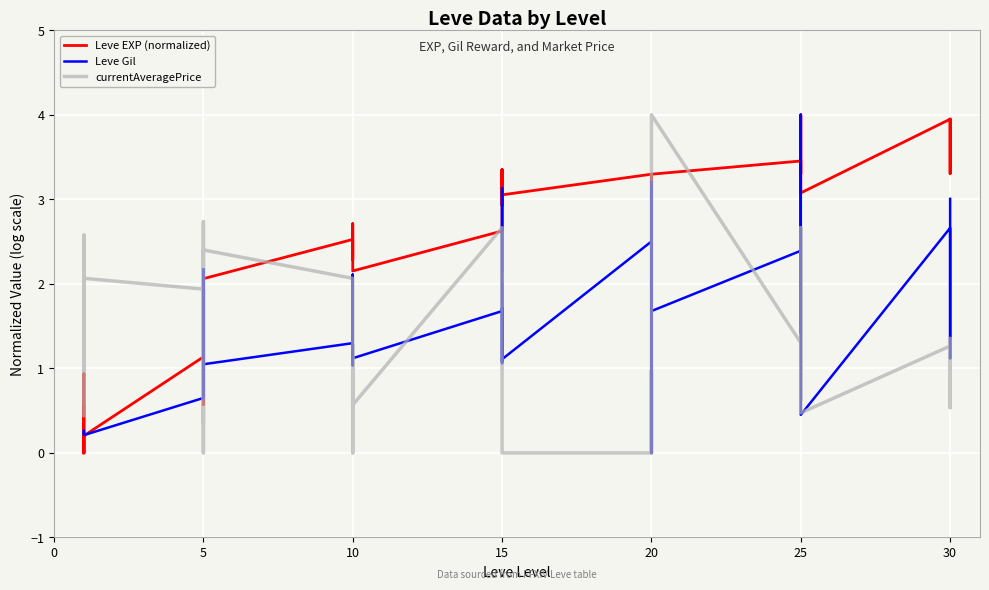

What is the value of the currentAveragePrice point at the 8th from the left?

0.4